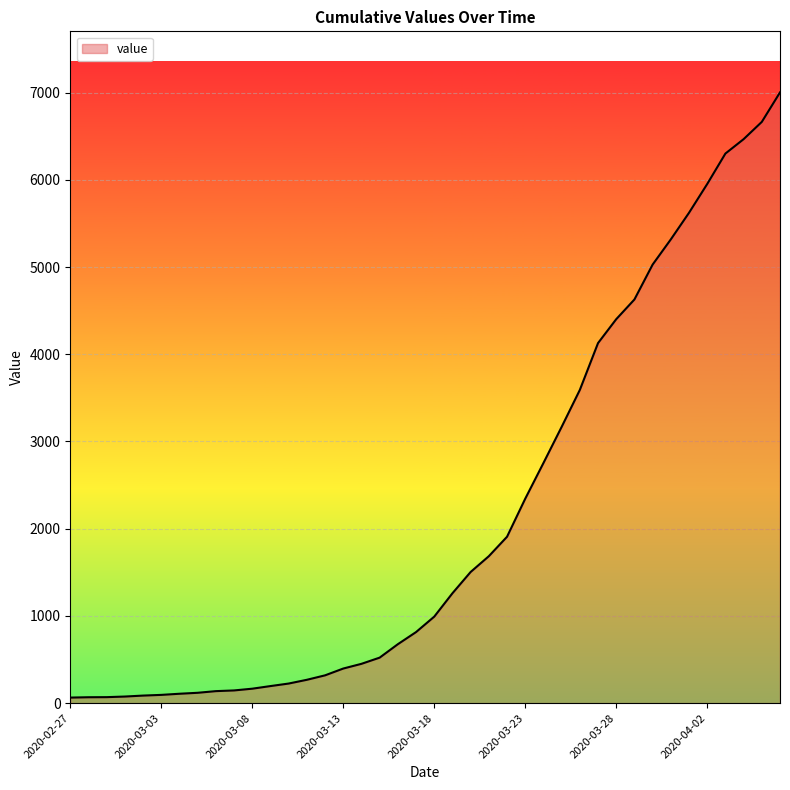

What is the maximum value shown in the chart?

7002